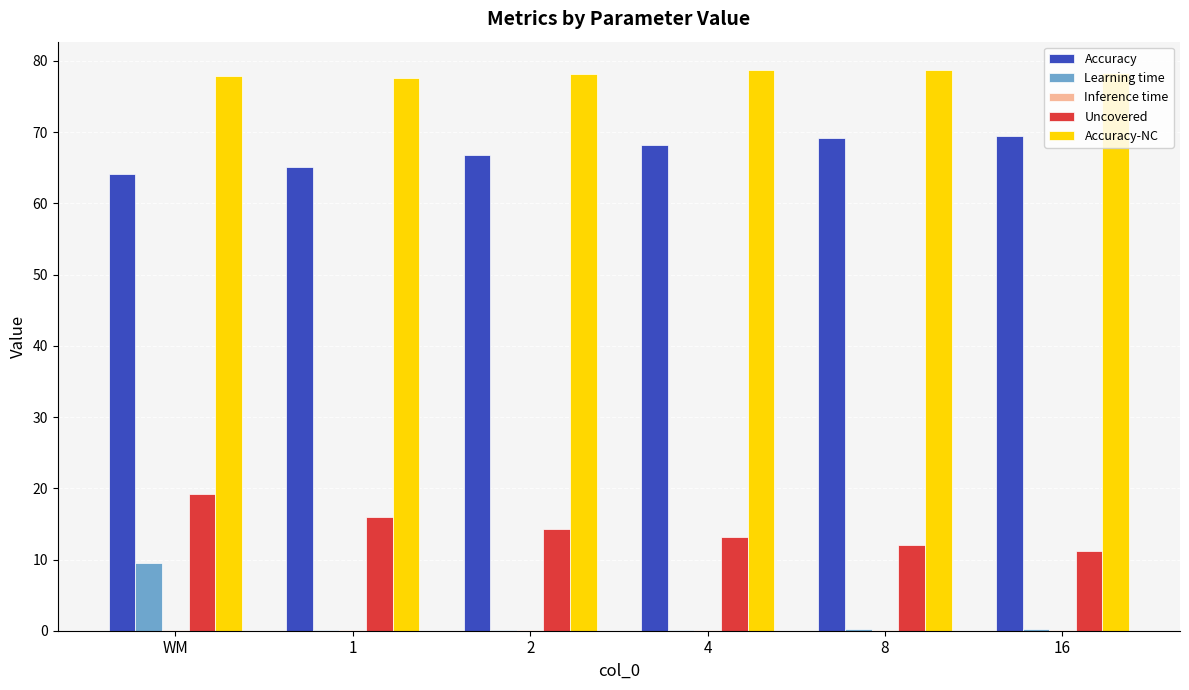

What value does the Accuracy-NC series have at 2?

78.2